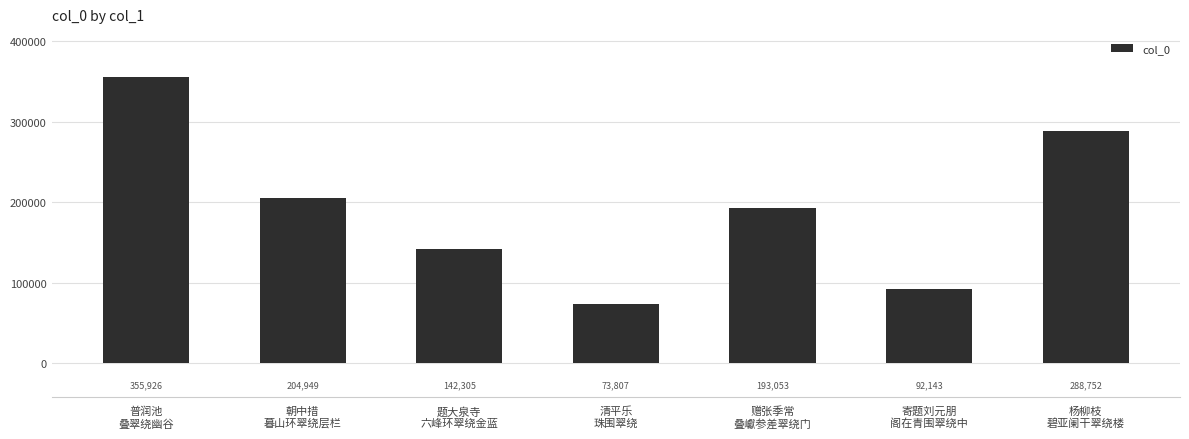

Count the number of data series in this chart.

1